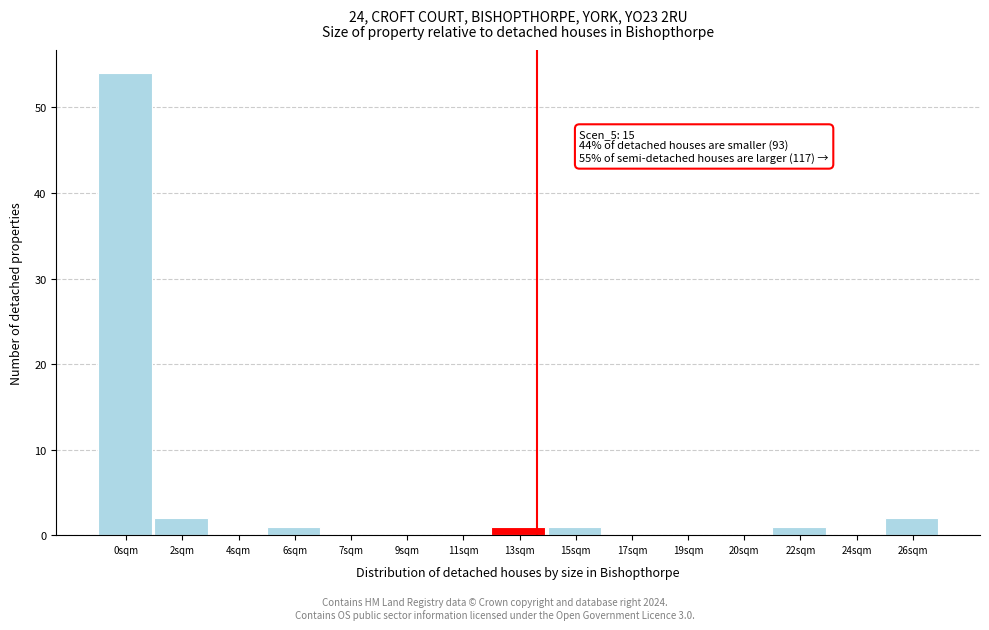

Reading left to right, list all the values displayed in this chart.

0sqm=54	2sqm=2	4sqm=0	6sqm=1	7sqm=0	9sqm=0	11sqm=0	13sqm=1	15sqm=1	17sqm=0	19sqm=0	20sqm=0	22sqm=1	24sqm=0	26sqm=2